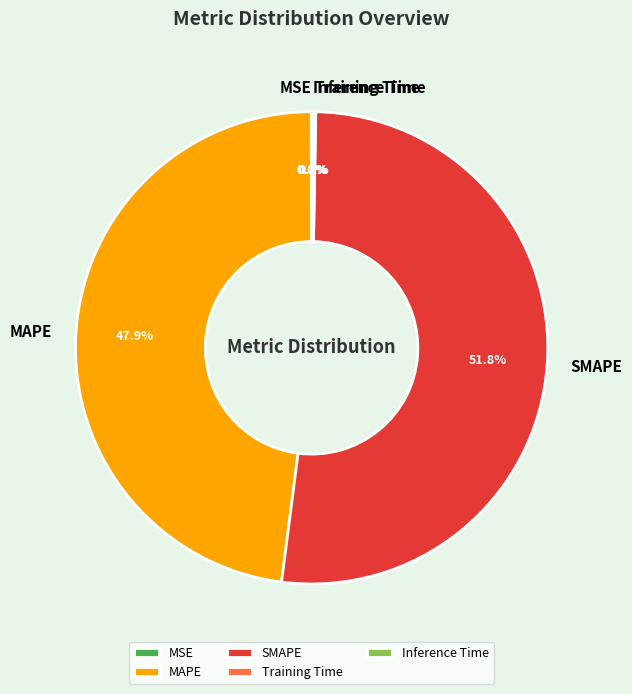

What is the largest slice in the pie chart?

SMAPE